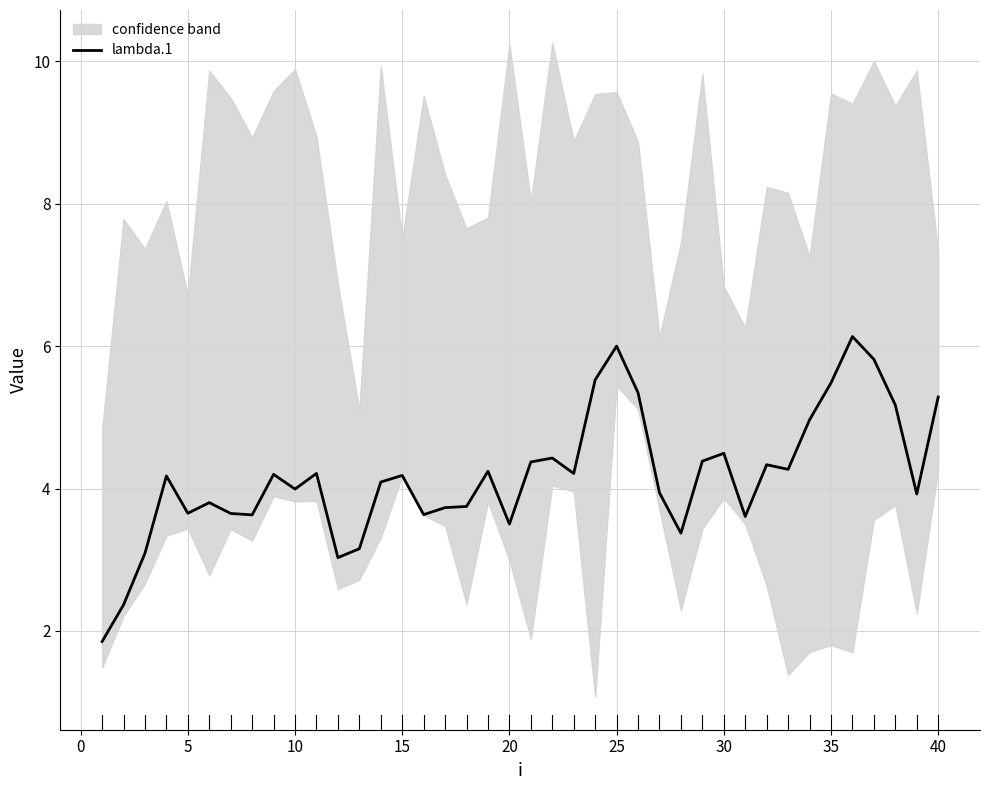

What is the maximum value for lambda.1?

6.1